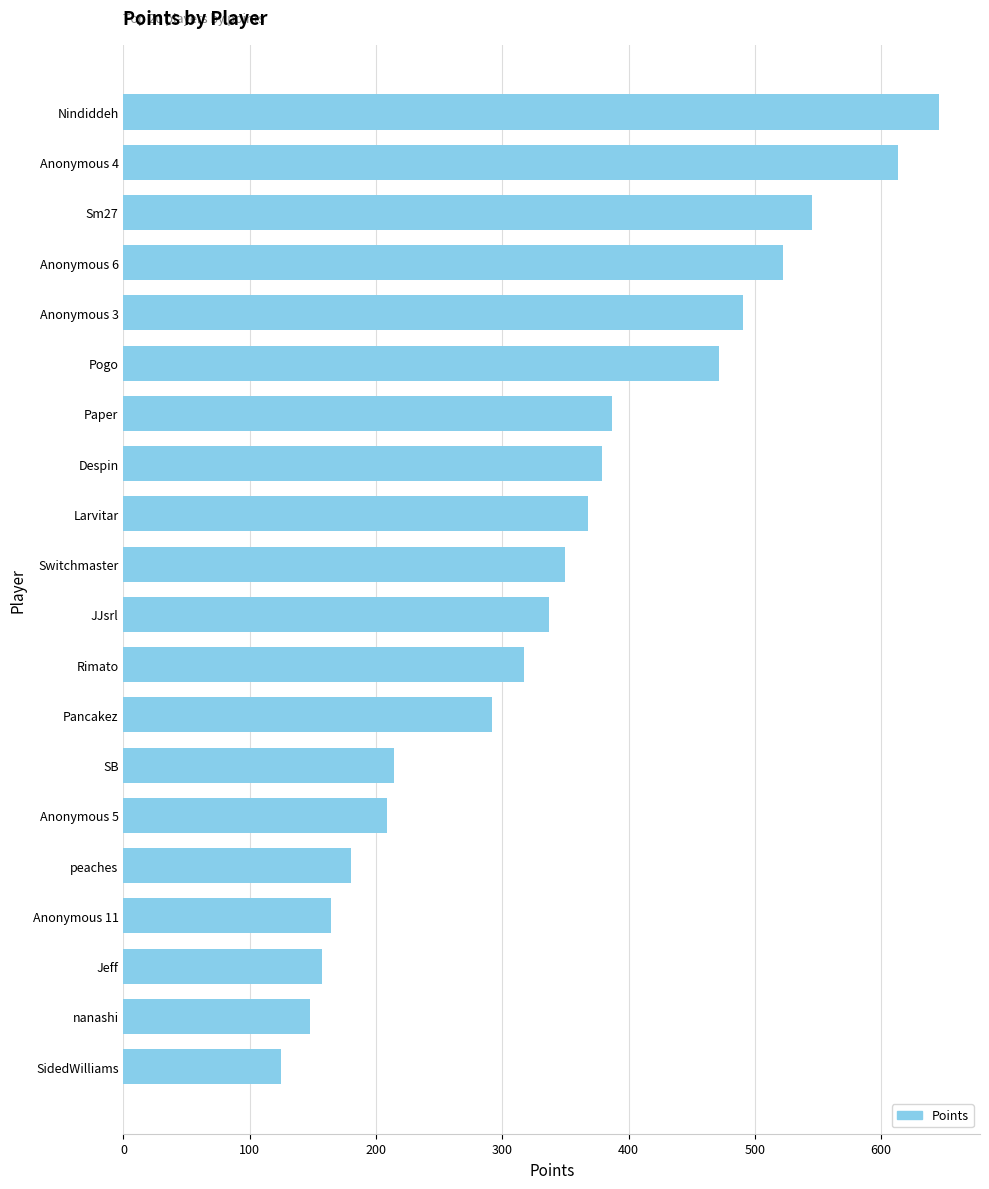

What is the greatest value displayed?

646